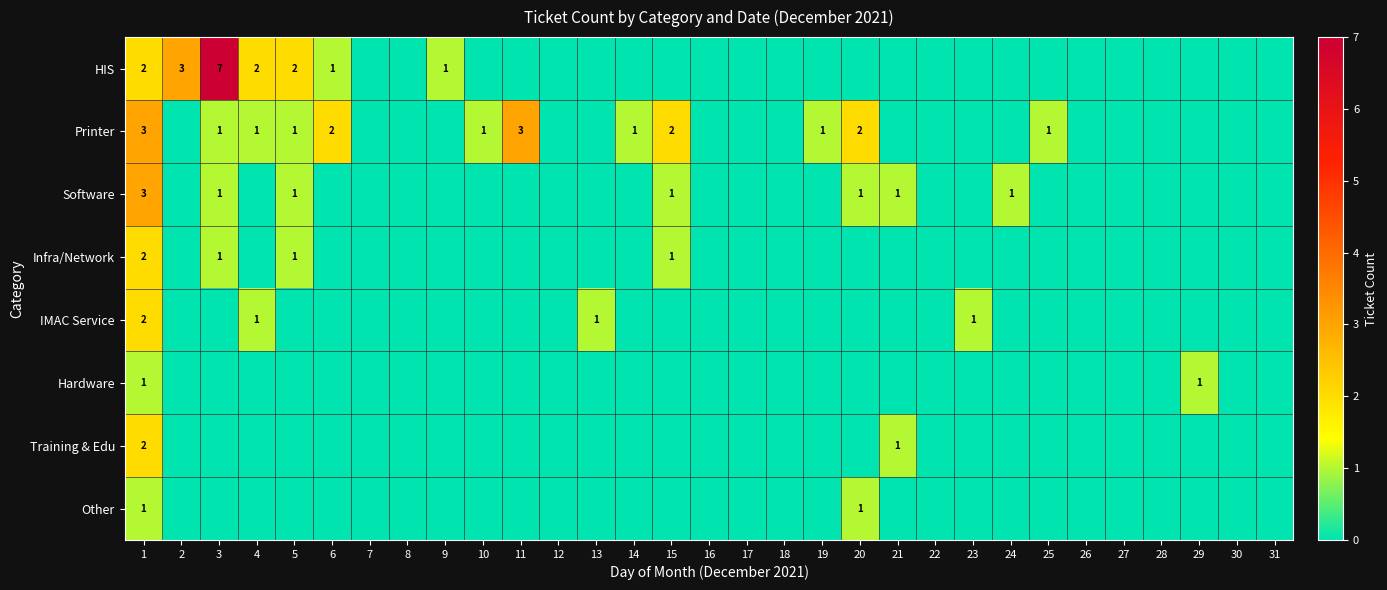

True or false: Software has a value of 1 at 5.

True